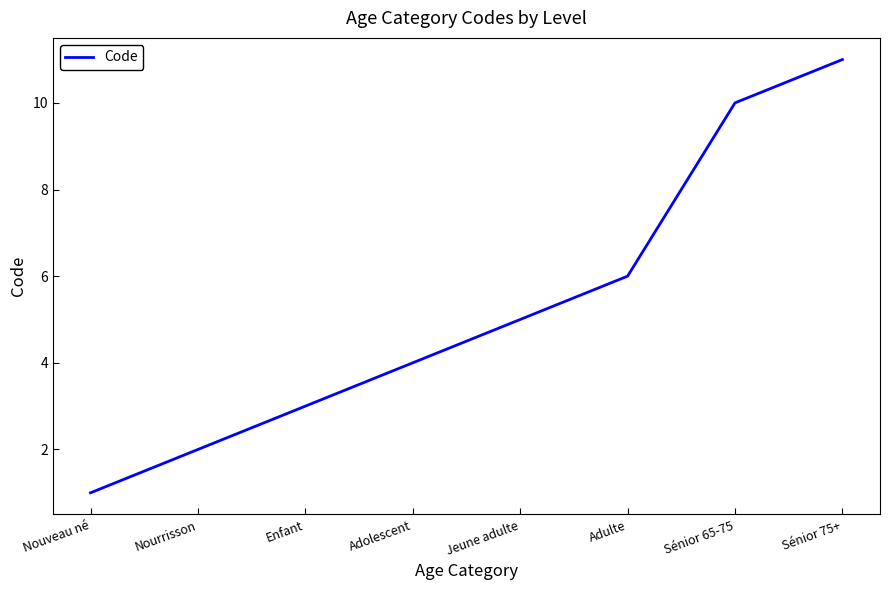

What position from the right is Nouveau né?

8